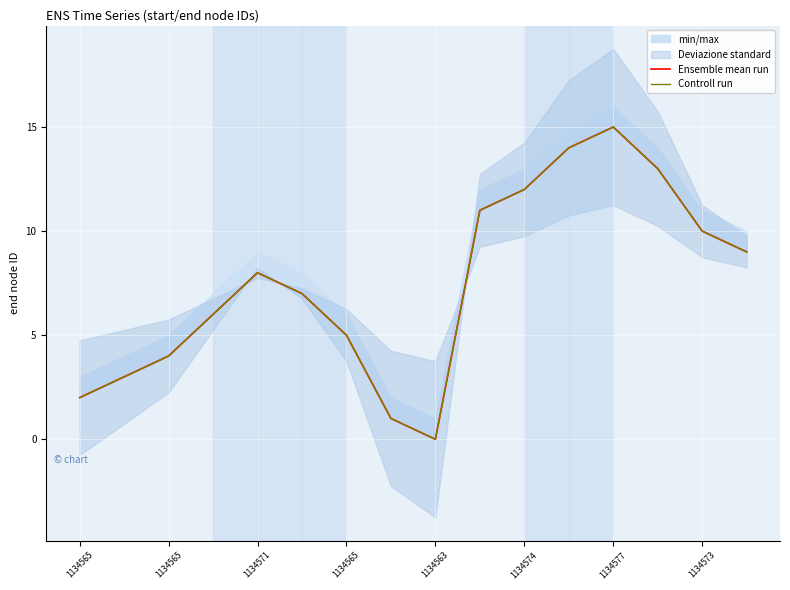

What is the average value of the Controll run series?

8